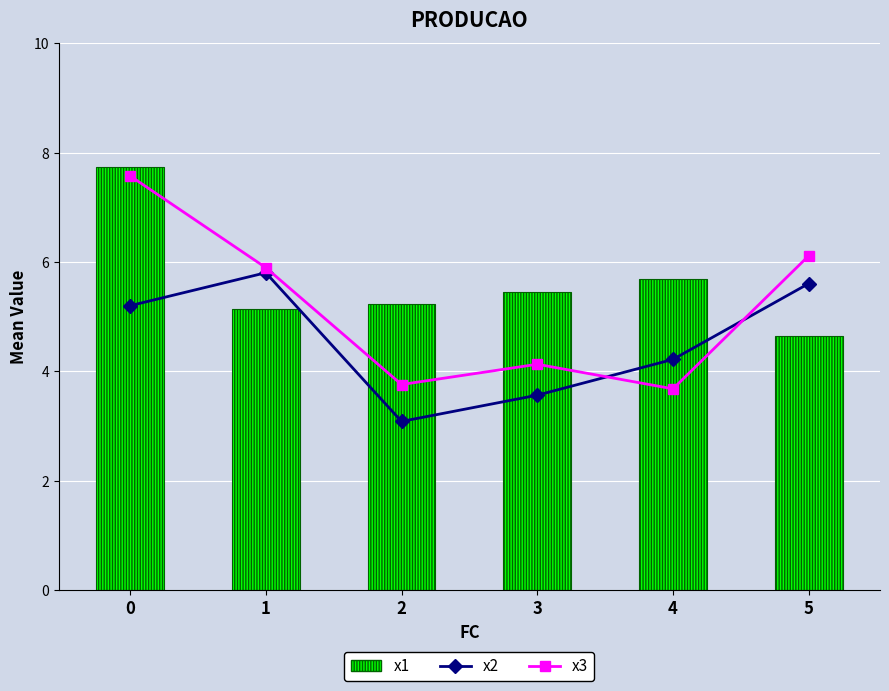

What is the minimum value for x1?

4.6